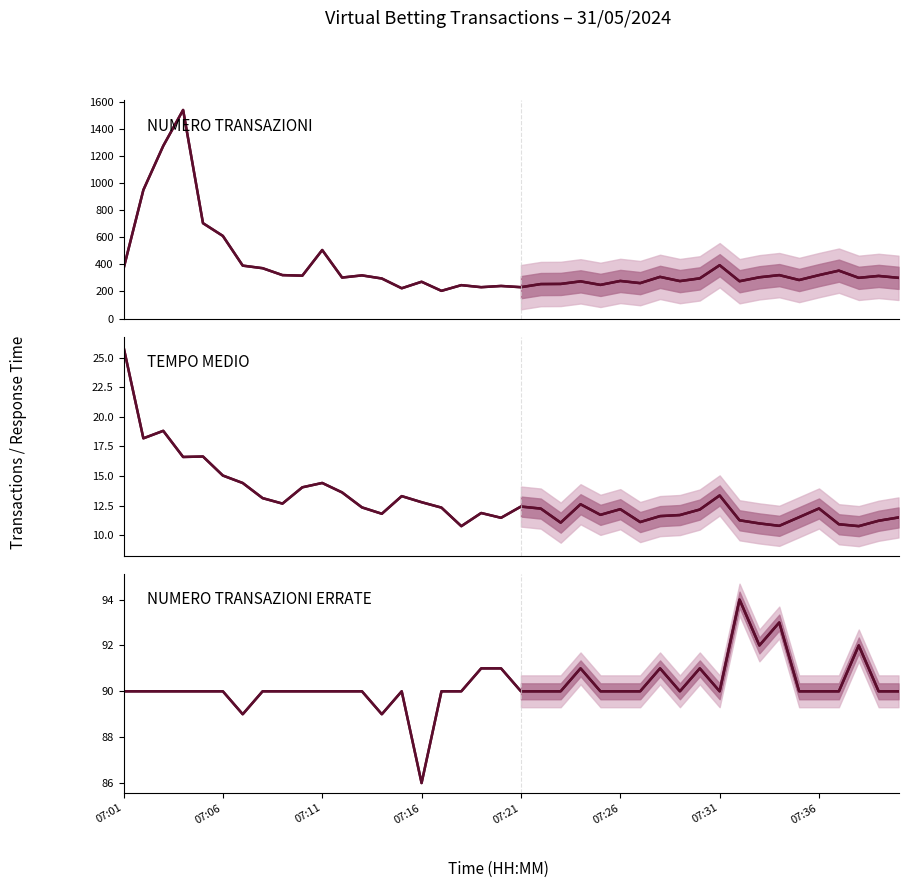

Is the value of NUMERO TRANSAZIONI at 16 greater than the value of TEMPO MEDIO at 33?

Yes